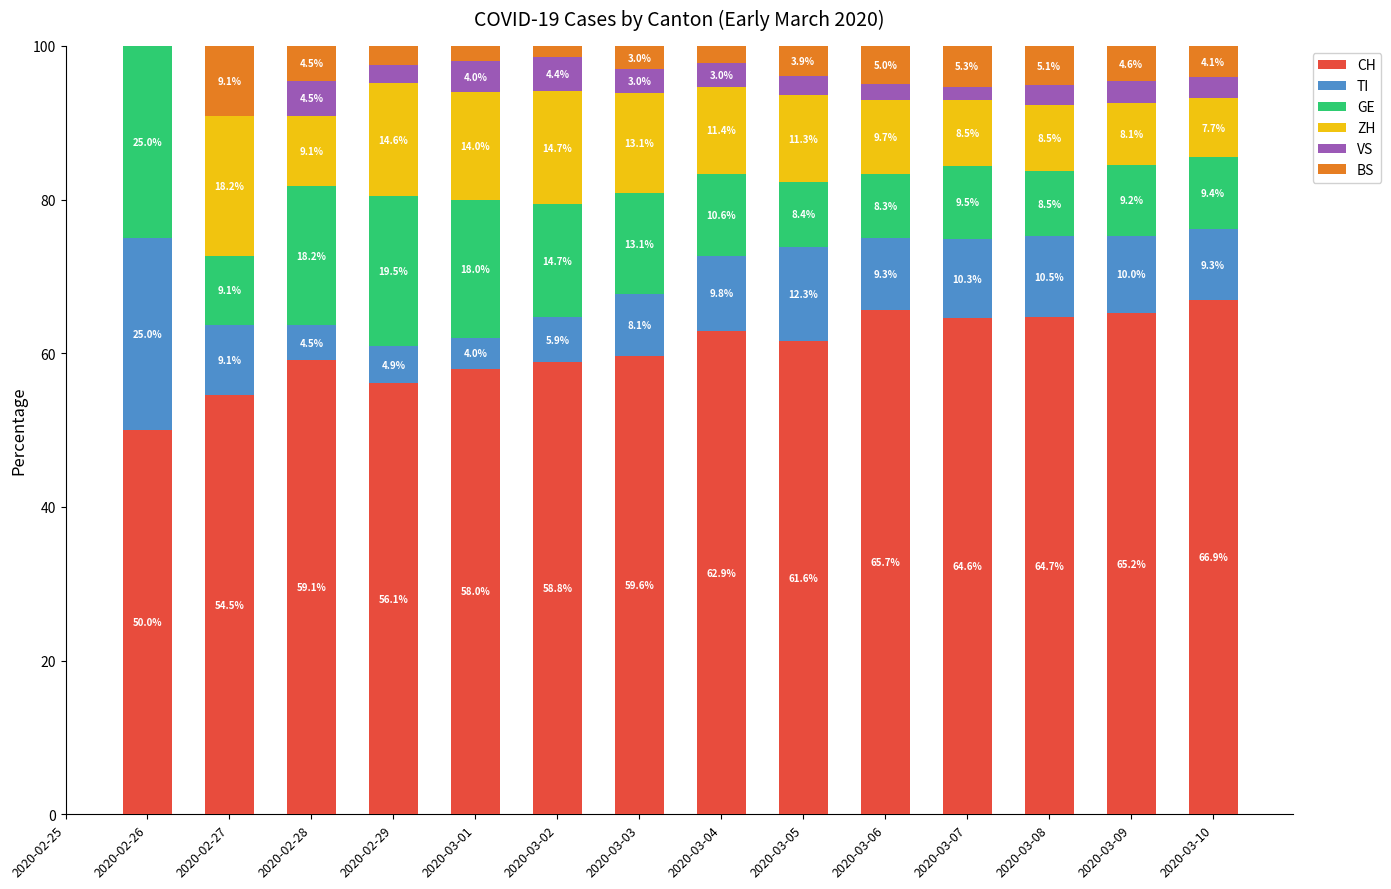

The value of CH at 2020-03-04 is 22.0. True or false?

False